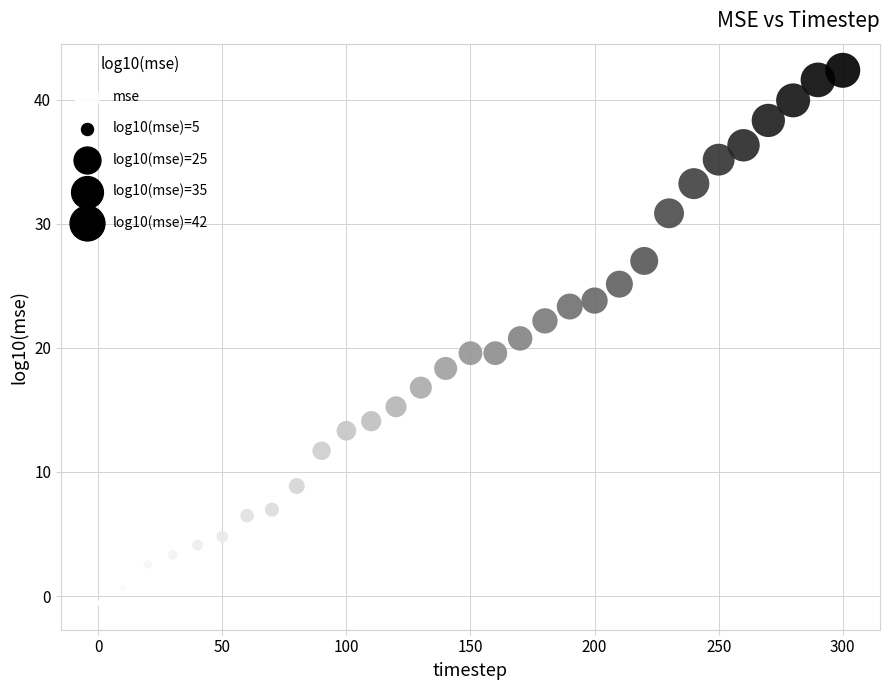

What is the range of X values (max minus min)?

300.0